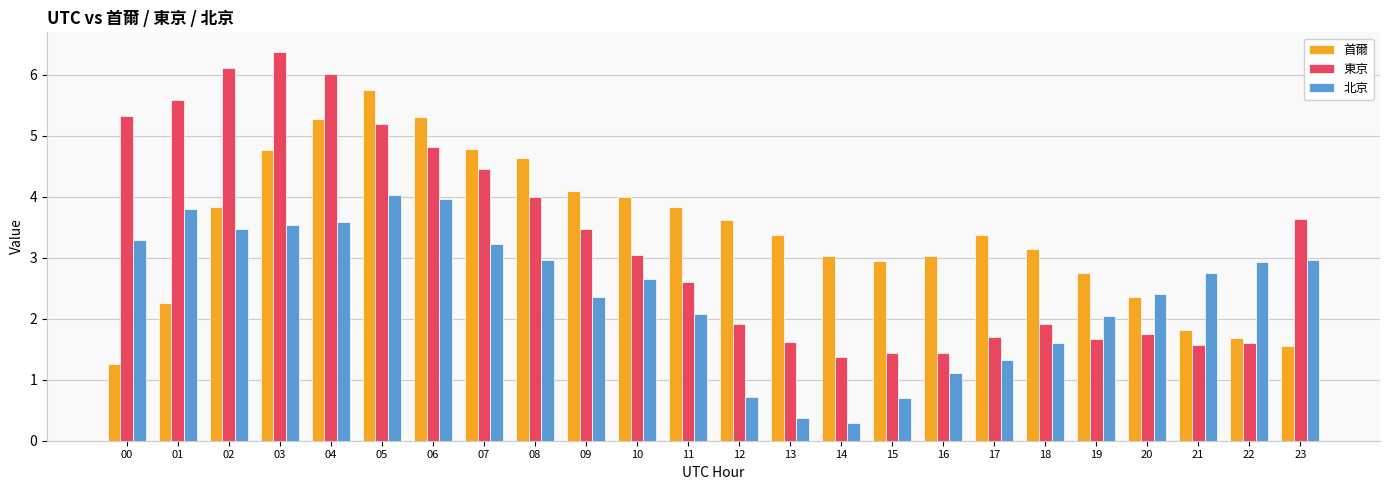

What is the total value across all series at 20?

6.5